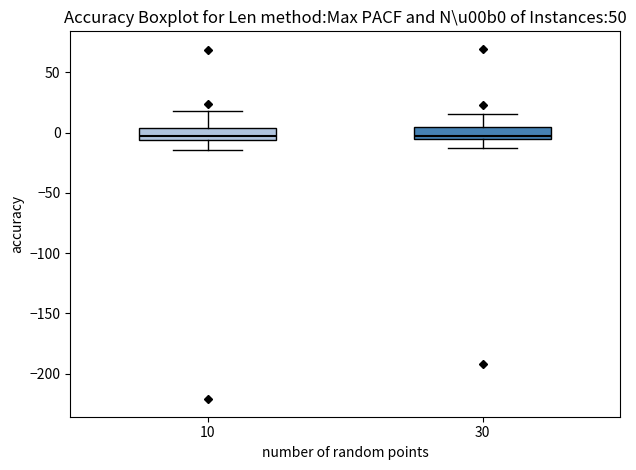

Reading left to right, transcribe this box plot: for each box, give where its median line is, the range the box spans, and where its two whiskers end, as read against the y-axis. The values are not printed on the chart, so give them approximately, as read against the axis.

10: median -5 (just above the box's lower edge), box -5 to 5, whiskers -15 to 20
30: median -5 (just above the box's lower edge), box -5 to 5, whiskers -10 to 15